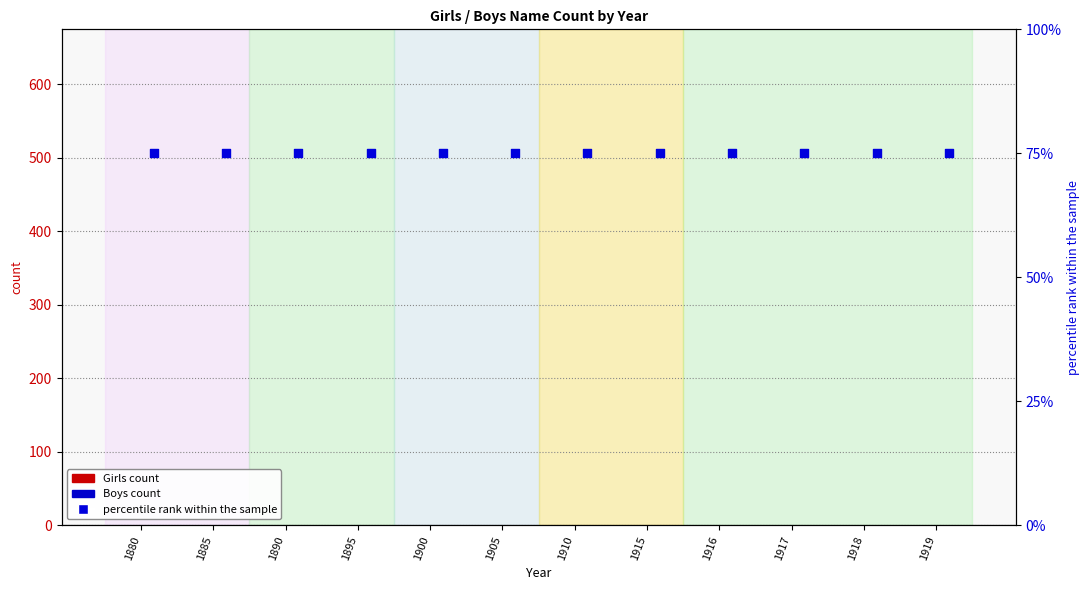

Is the value of Girls count at 1918 greater than the value of percentile rank within sample at 1895?

No